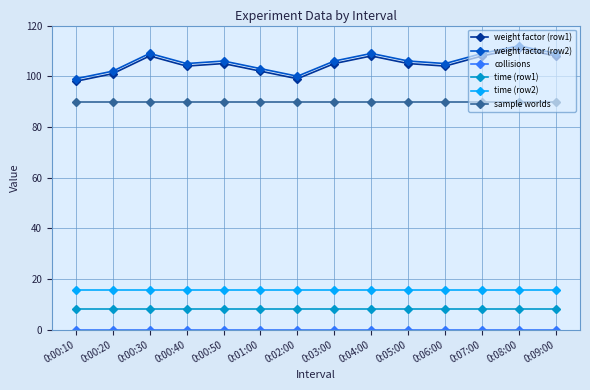

The time (row2) series shows 28.1 at 0:03:00. True or false?

False